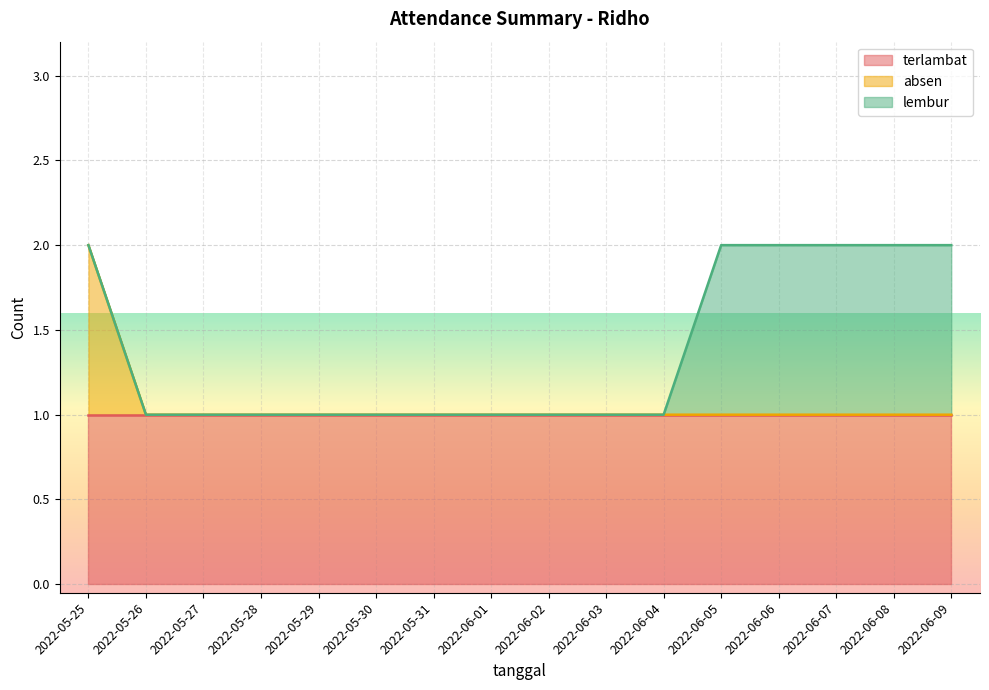

True or false: absen has a value of 0 at 2022-05-28.

True